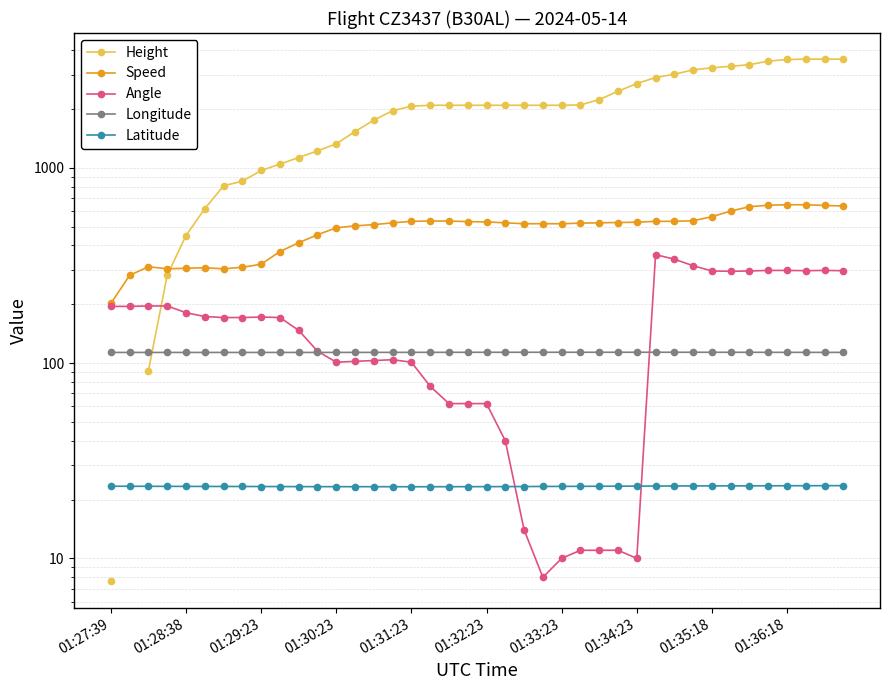

Where is the first local minimum for Latitude?

17